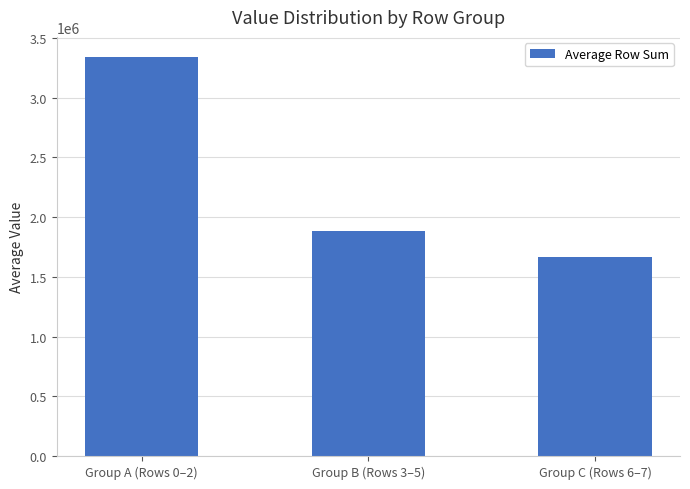

What is the value of the 2nd bar from the left?

1885702.0